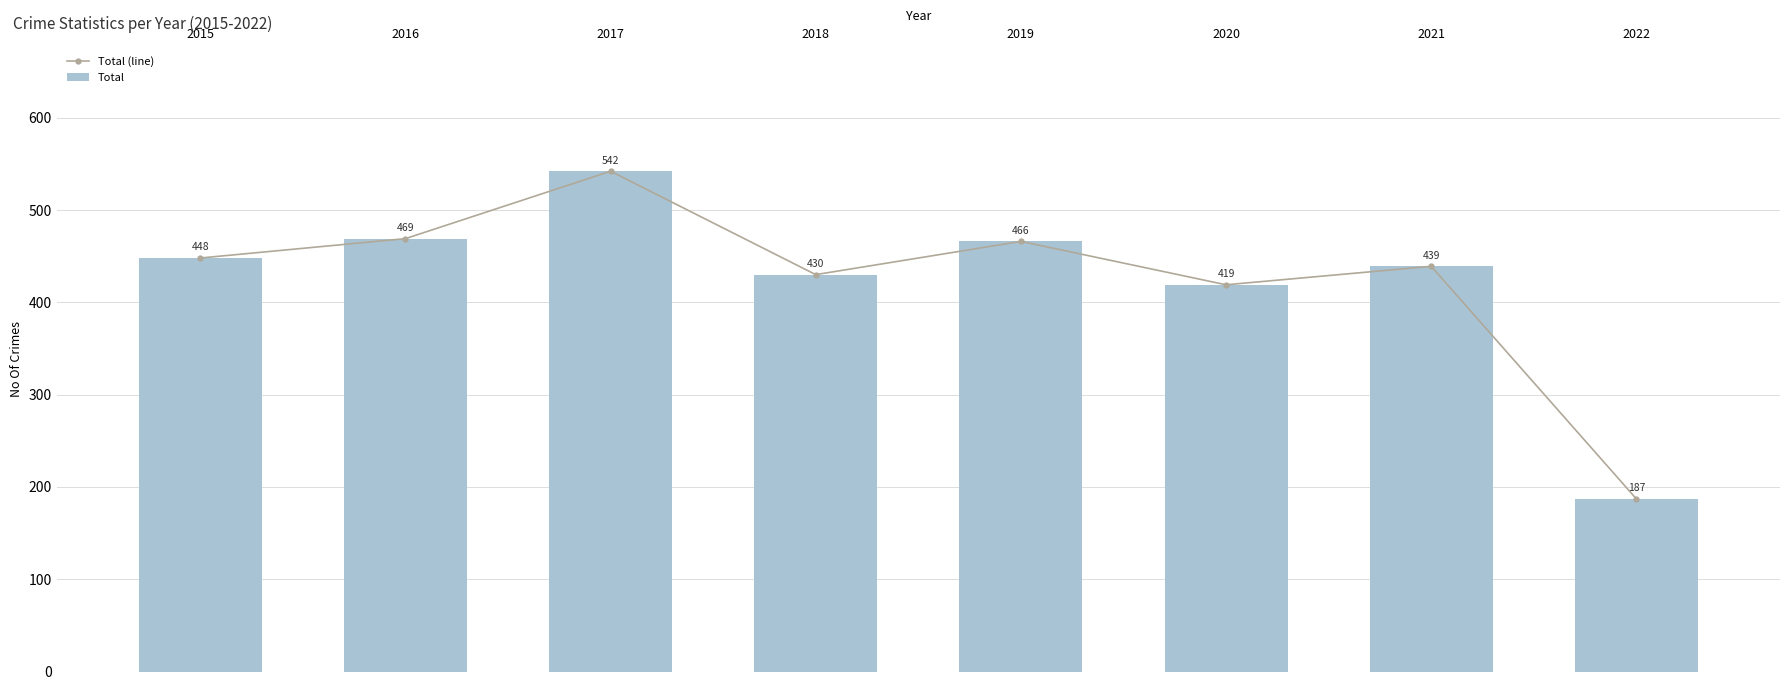

The Total series shows 678 at 2019. True or false?

False